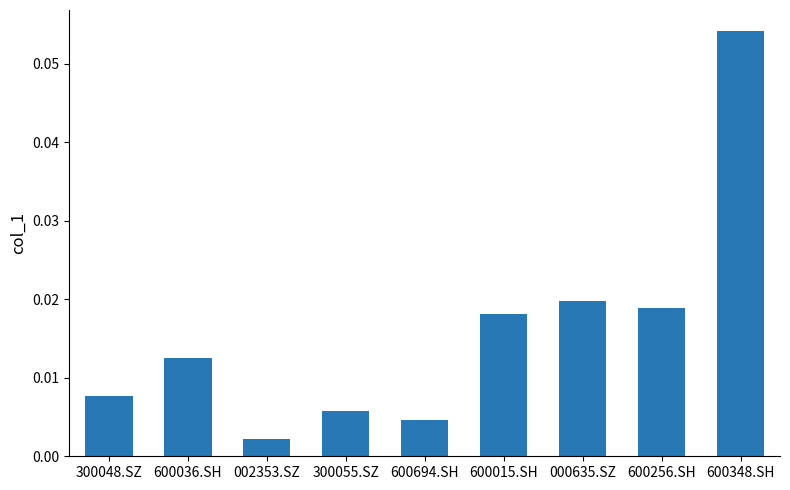

What is the label of the 6th bar from the right?

300055.SZ